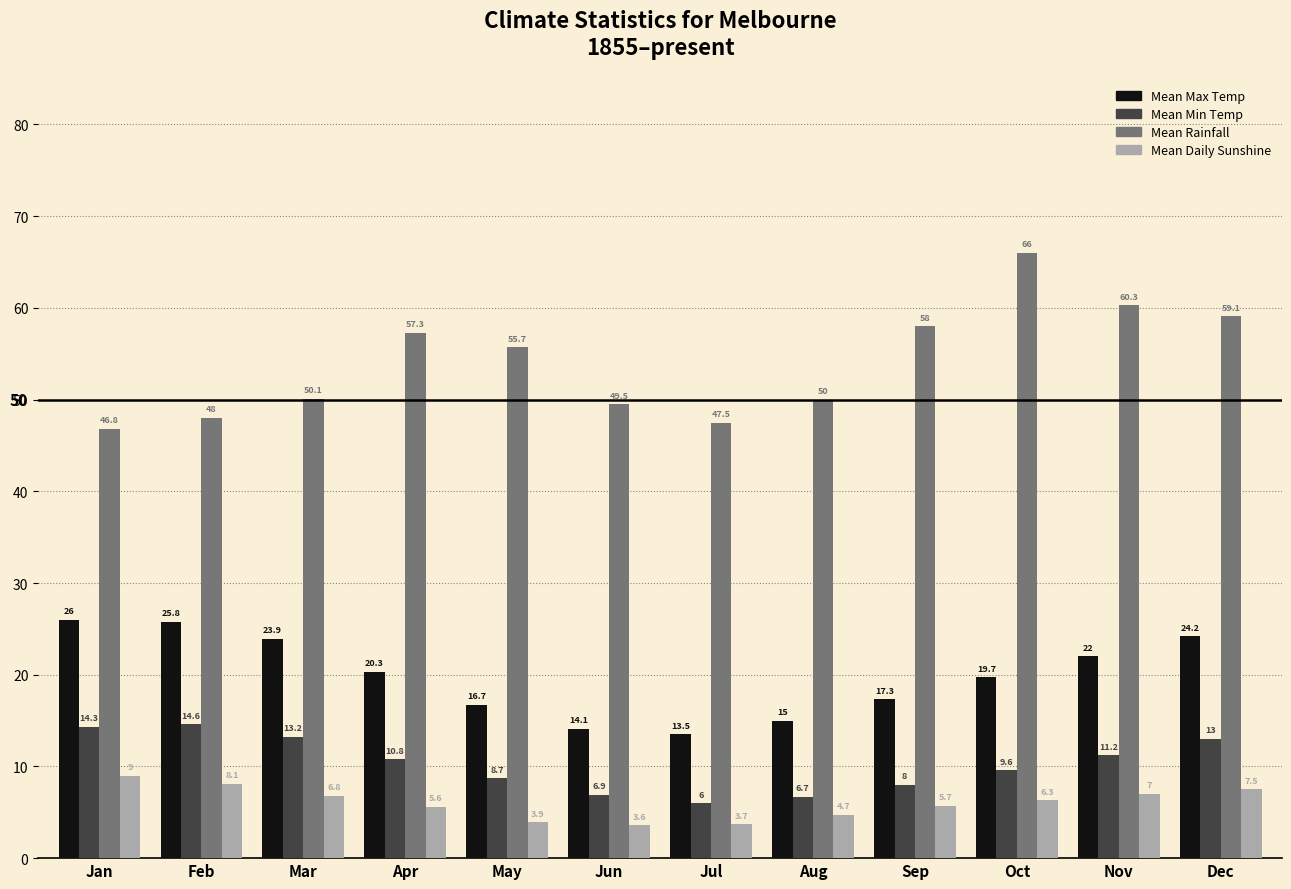

What is the spread (max minus min) of values at Jan?

37.8